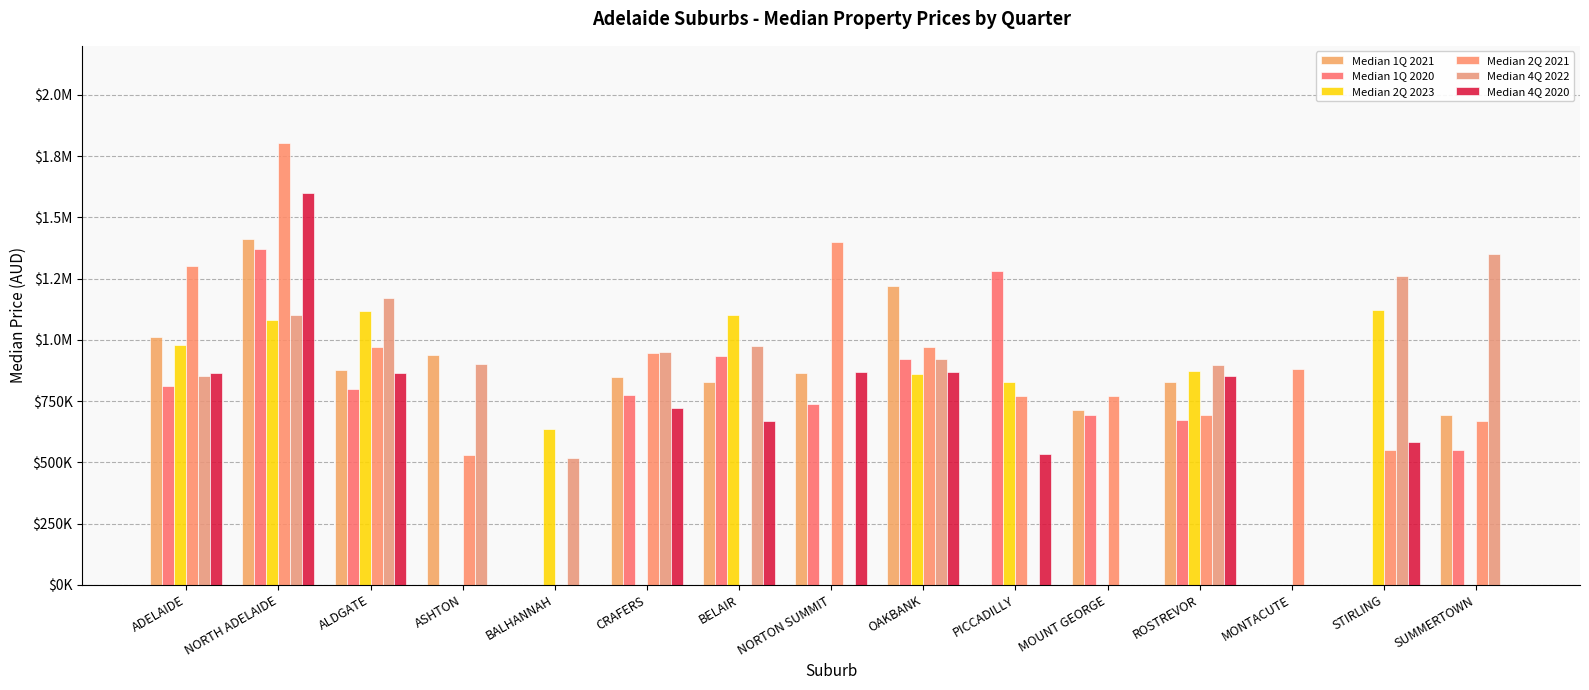

Reading right to left, transcribe all the data shown in this chart.

Median 1Q 2021: 695000.0	0.0	0.0	830000.0	712500.0	0.0	1220093.5	865000.0	830000.0	848000.0	0.0	940000.0	875000.0	1410000.0	1013000.0
Median 1Q 2020: 550000.0	0.0	0.0	675000.0	695000.0	1283000.0	920000.0	737500.0	935000.0	775000.0	0.0	0.0	797500.0	1370000.0	810000.0
Median 2Q 2023: 0.0	1120000.0	0.0	874575.0	0.0	830000.0	860000.0	0.0	1101000.0	0.0	635000.0	0.0	1119045.0	1080000.0	978000.0
Median 2Q 2021: 669950.0	550000.0	880000.0	692000.0	770000.0	770000.0	970000.0	1400000.0	0.0	945250.0	0.0	530000.0	971000.0	1804000.0	1300000.0
Median 4Q 2022: 1351000.0	1262500.0	0.0	897000.0	0.0	0.0	920000.0	0.0	975000.0	950000.0	517500.0	900000.0	1170000.0	1100500.0	853000.0
Median 4Q 2020: 0.0	585000.0	0.0	851000.0	0.0	535000.0	870000.0	867500.0	668000.0	722500.0	0.0	0.0	863750.0	1600000.0	864750.0